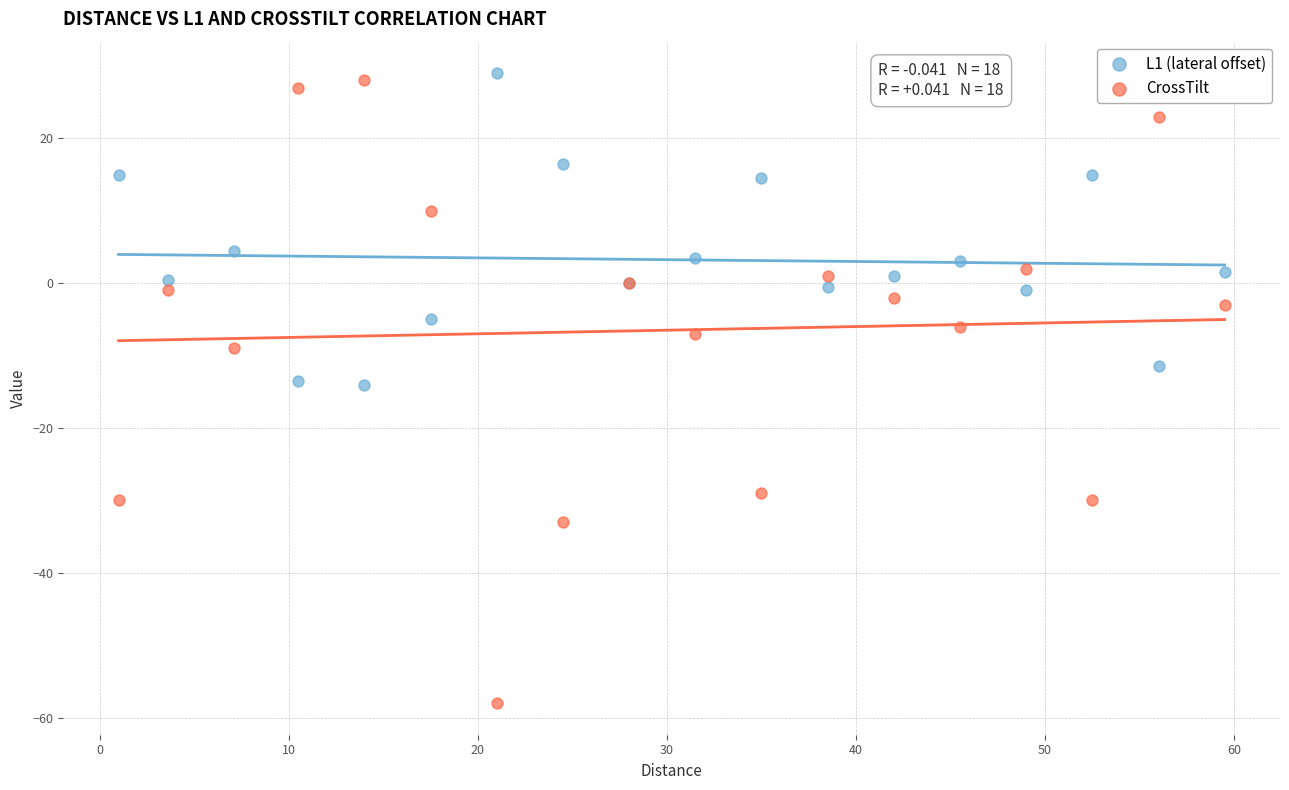

What are all the series names shown in the legend?

L1 (lateral offset), CrossTilt